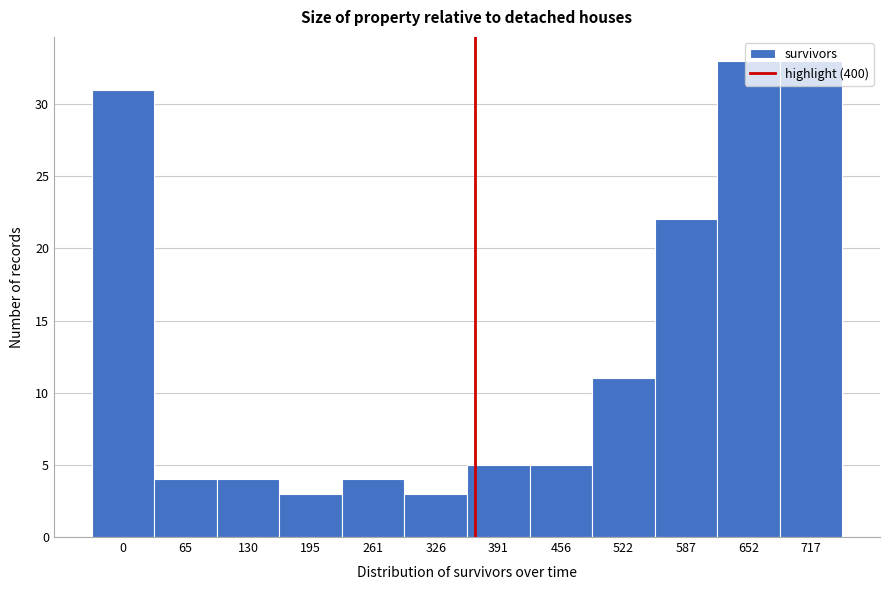

Between 391 and 65, which is larger?

391